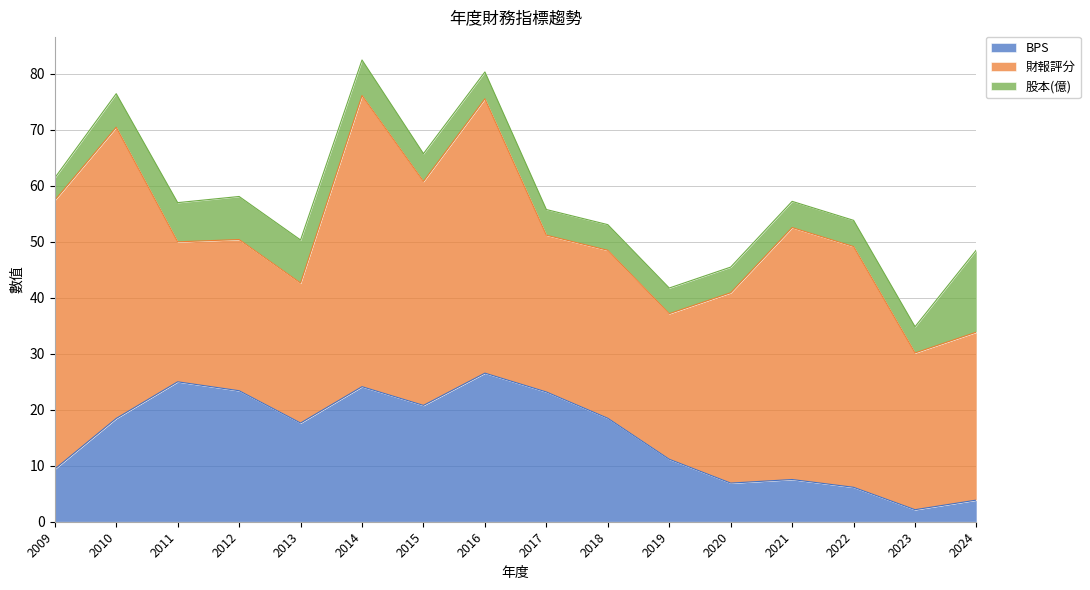

At which label does BPS reach its peak?

2016